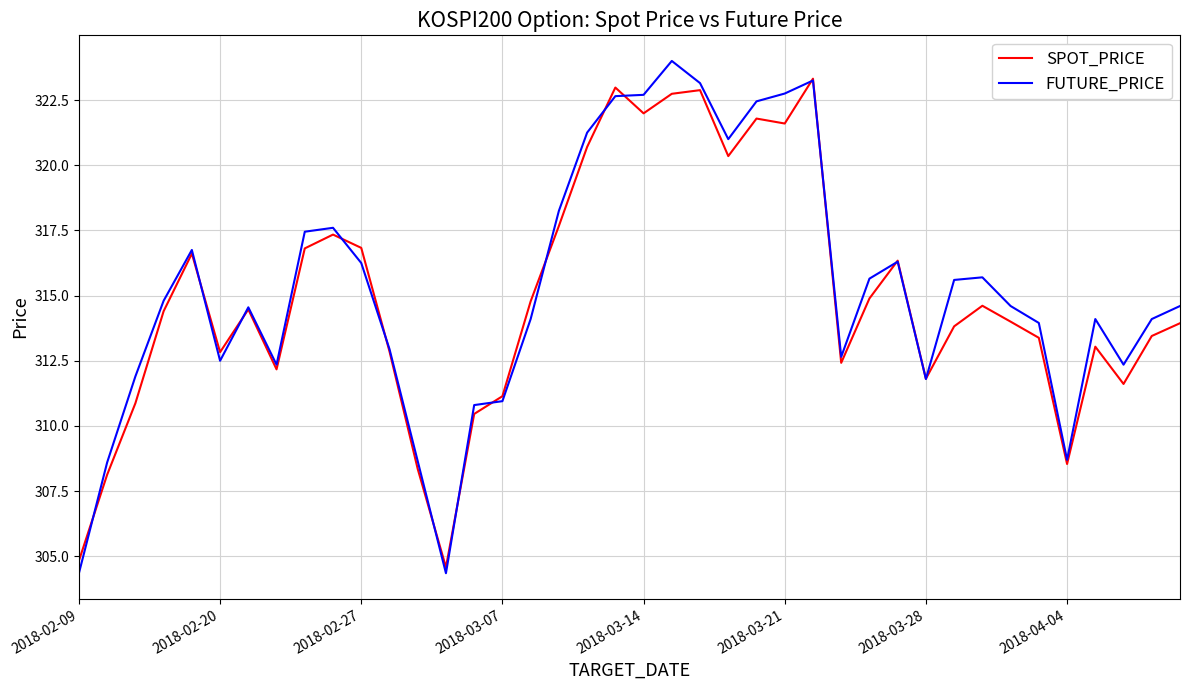

What is the minimum value for FUTURE_PRICE?

304.4